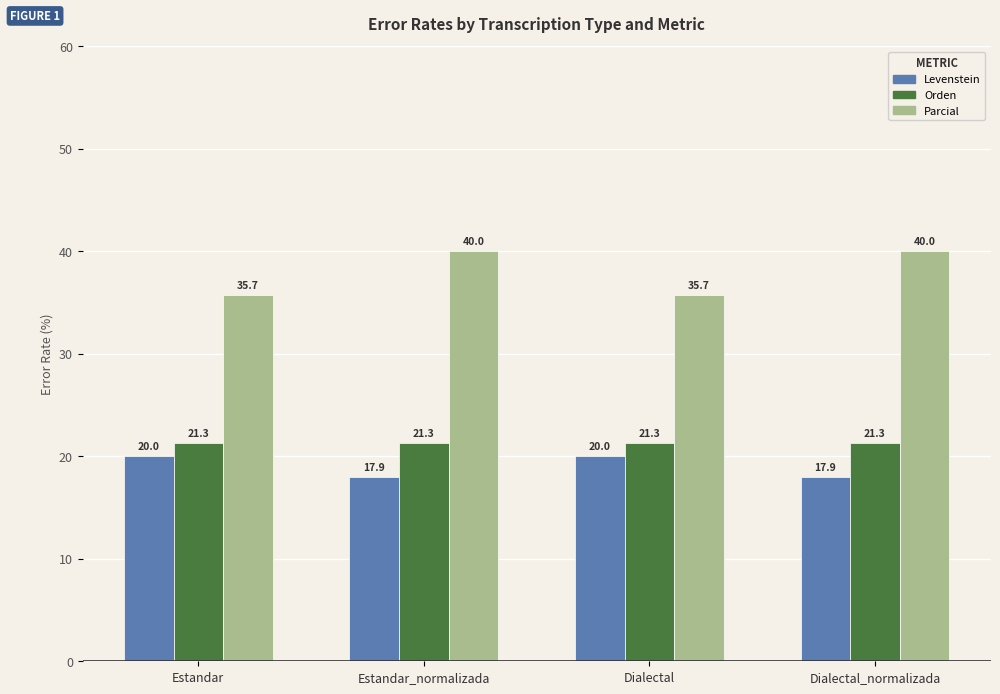

At Estandar, list the series in order from smallest to largest.

Levenstein, Orden, Parcial